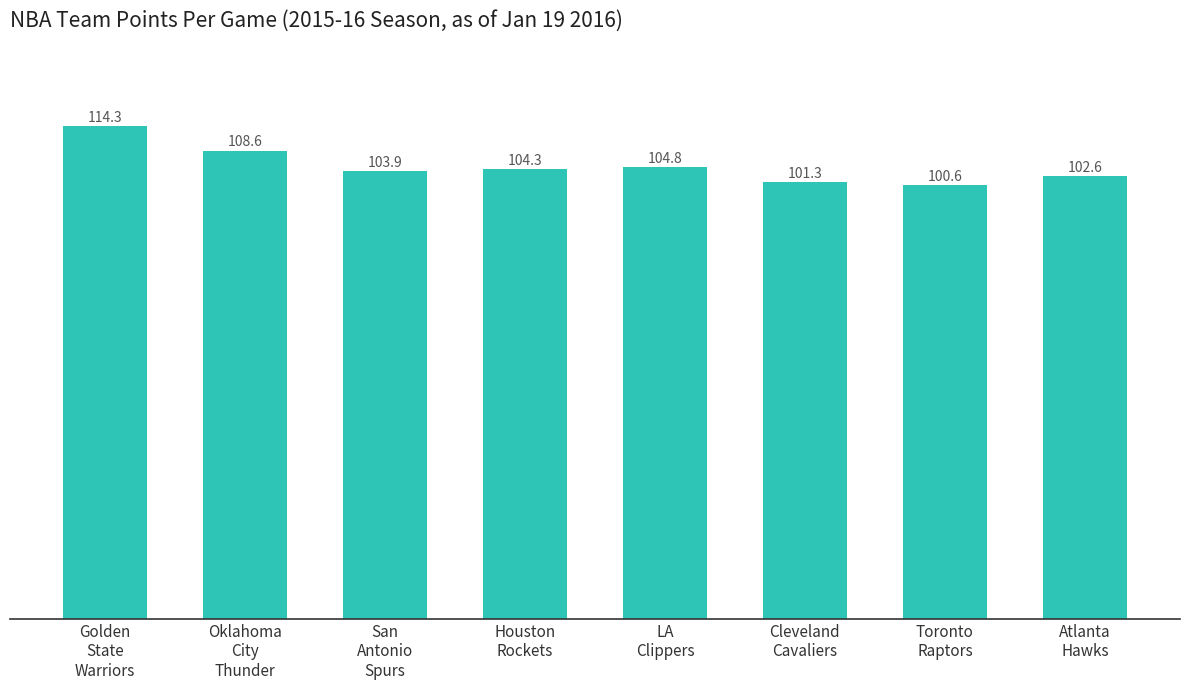

What is the smallest value displayed?

100.6